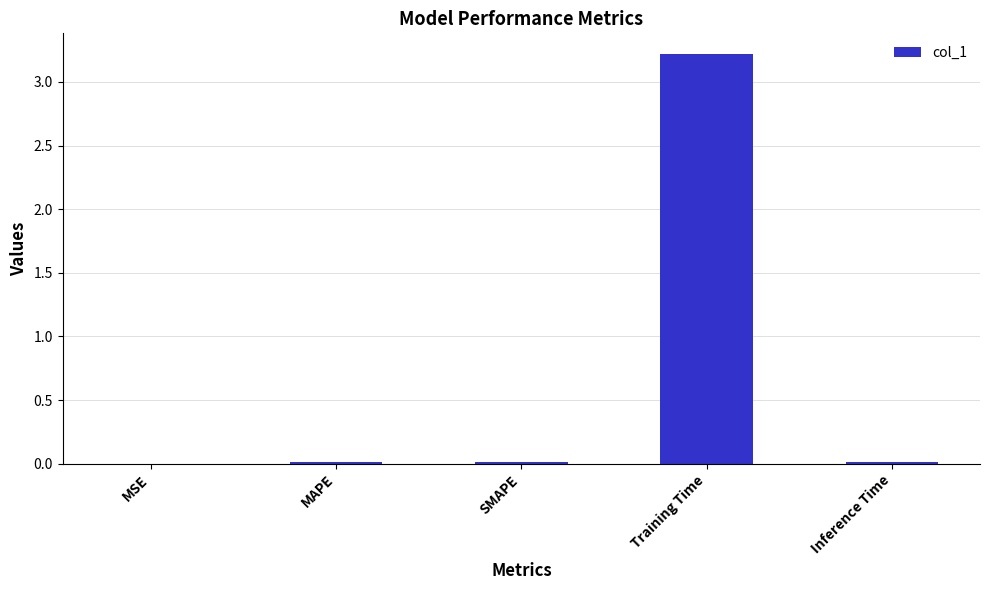

What is the maximum value shown in the chart?

3.2